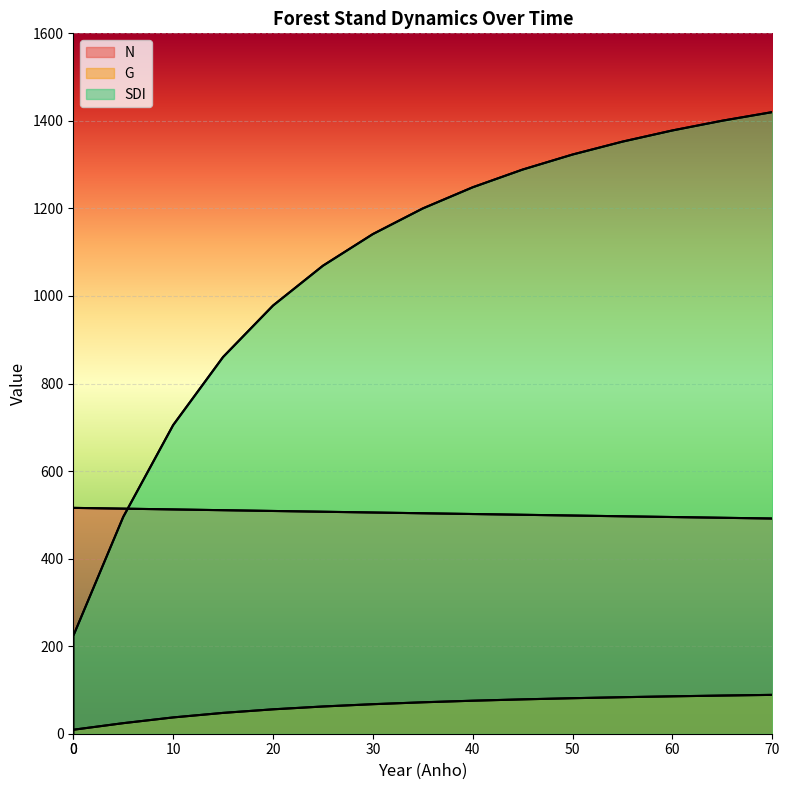

The SDI series shows 1994.2 at 30. True or false?

False